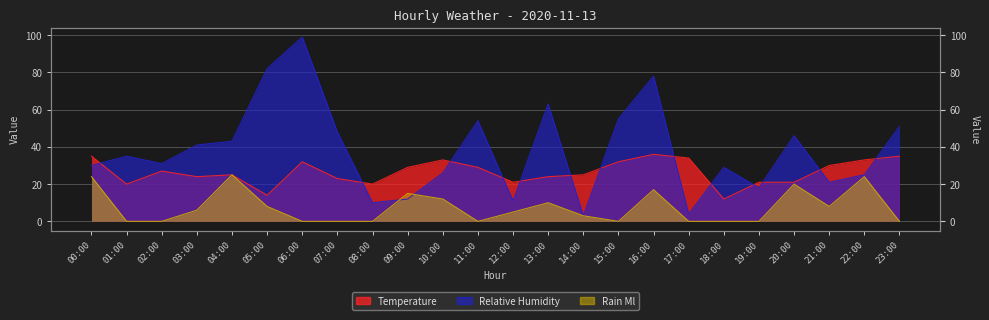

What is the average value of the relative_humidity series?

38